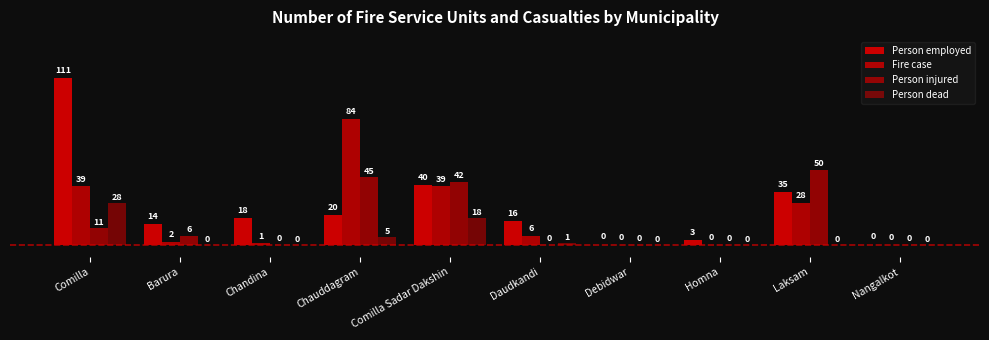

How many values in Fire case are above zero?

7